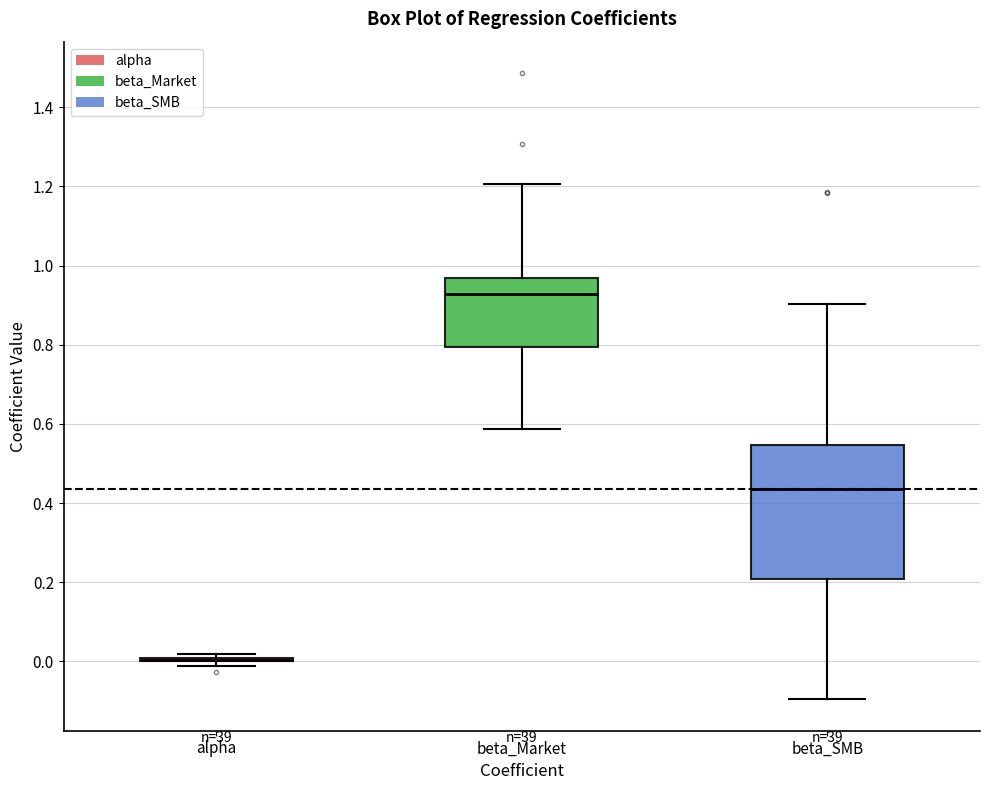

Reading left to right, transcribe this box plot: for each box, give where its median line is, the range the box spans, and where its two whiskers end, as read against the y-axis. The values are not printed on the chart, so give them approximately, as read against the axis.

alpha: box collapsed to a line at 0.00, whiskers -0.02 to 0.02
beta_Market: median 0.92, box 0.80 to 0.96, whiskers 0.58 to 1.20
beta_SMB: median 0.44, box 0.20 to 0.54, whiskers -0.10 to 0.90